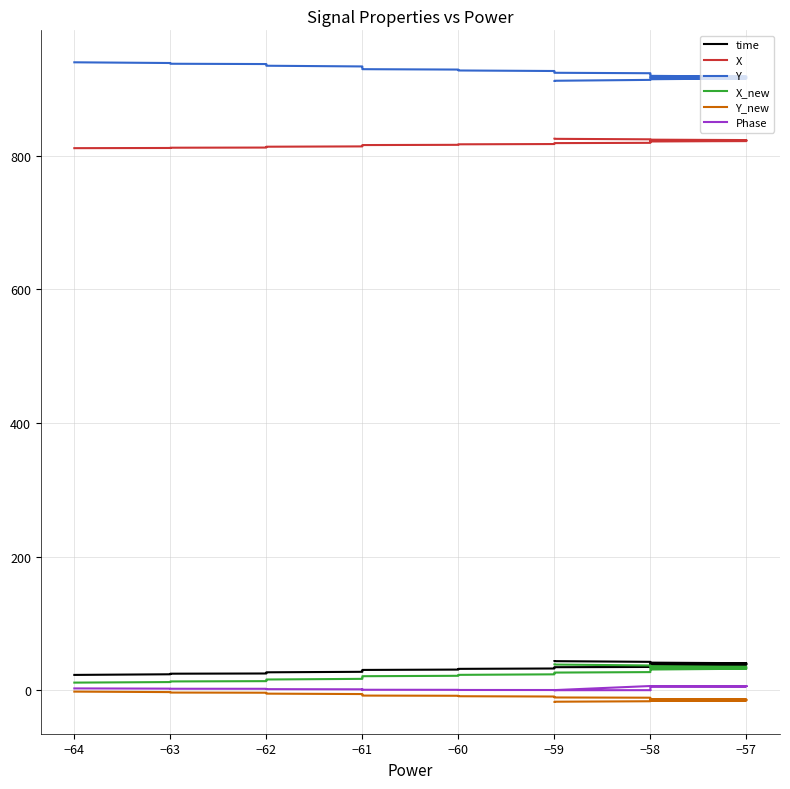

What is the difference between the maximum and minimum values in the time series?

20.7